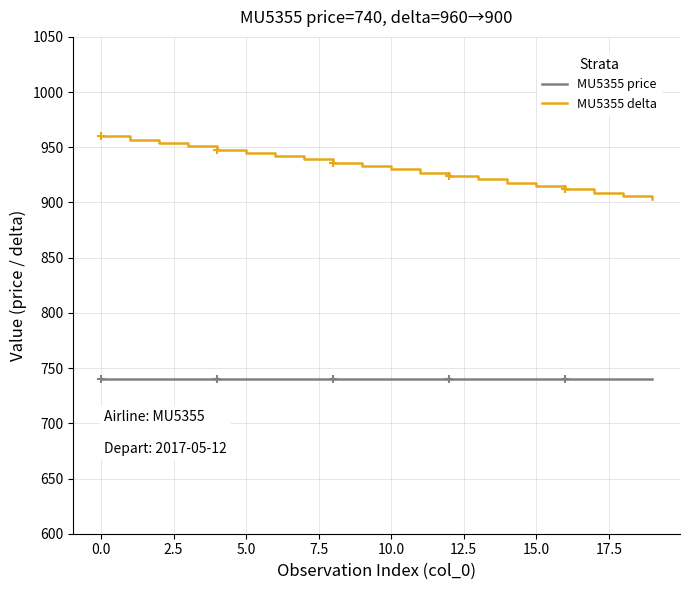

What is the sum of all MU5355 price values?

14800